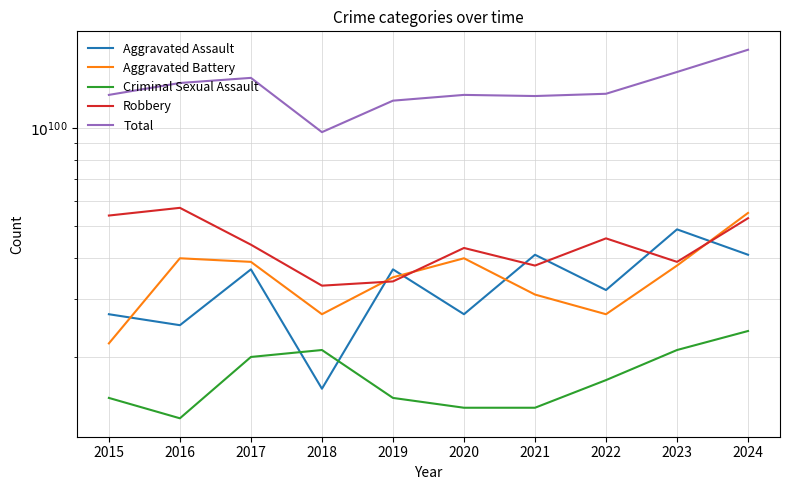

What is the value of the Aggravated Assault point at the 5th from the left?

37